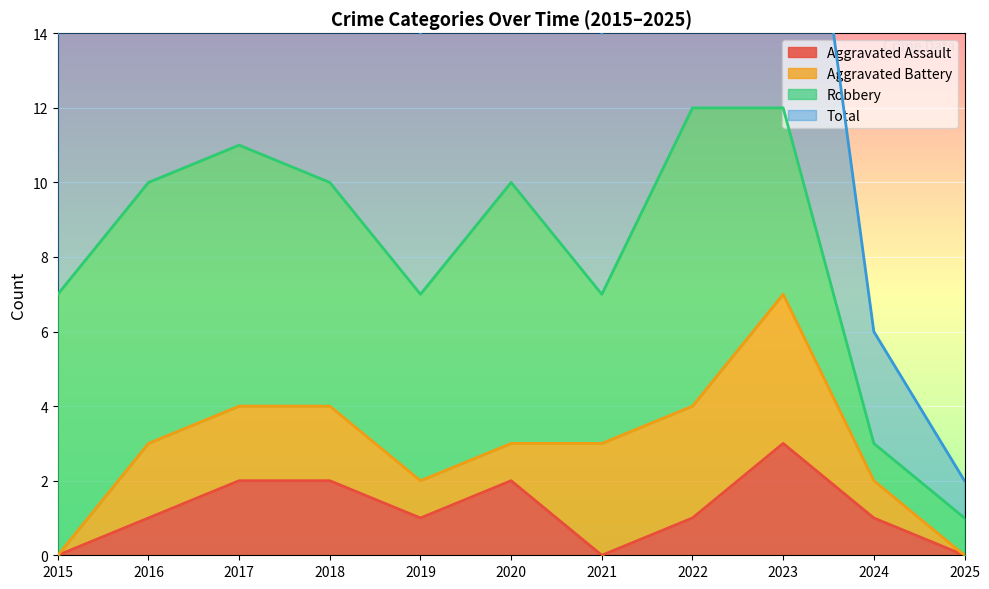

True or false: Total and Aggravated Assault cross at least once.

False